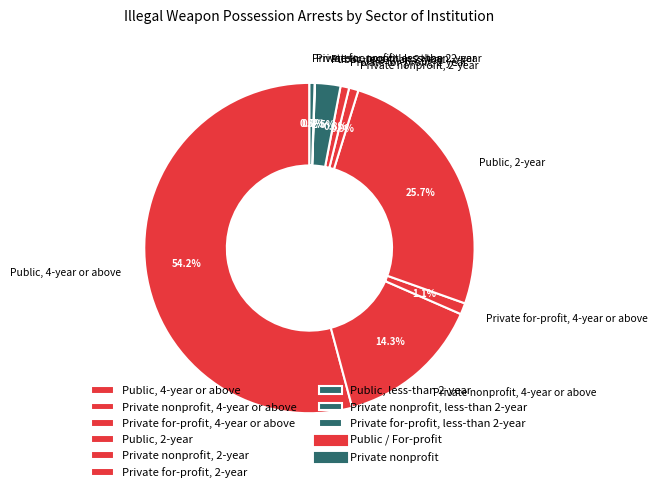

Which category has the biggest portion of the pie?

Public, 4-year or above